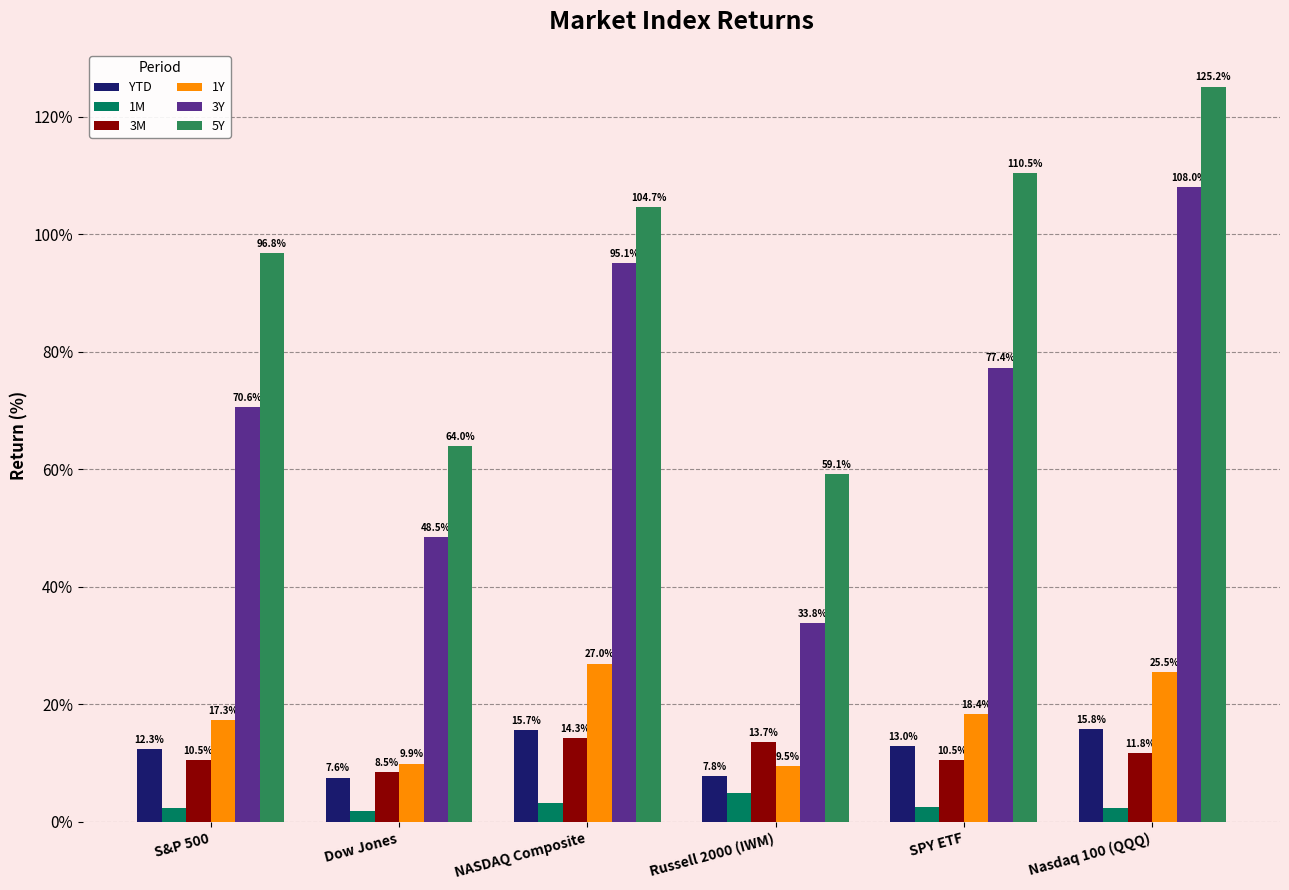

Read the 3Y value at S&P 500.

70.6